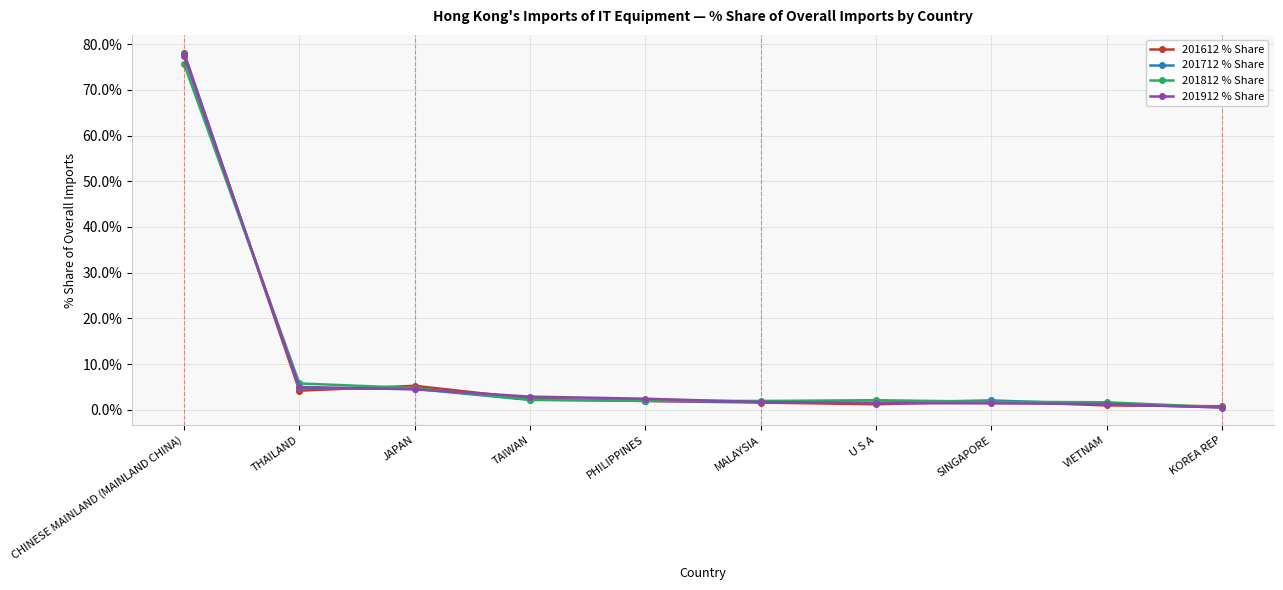

The 201612 % Share series shows 1.0 at VIETNAM. True or false?

True